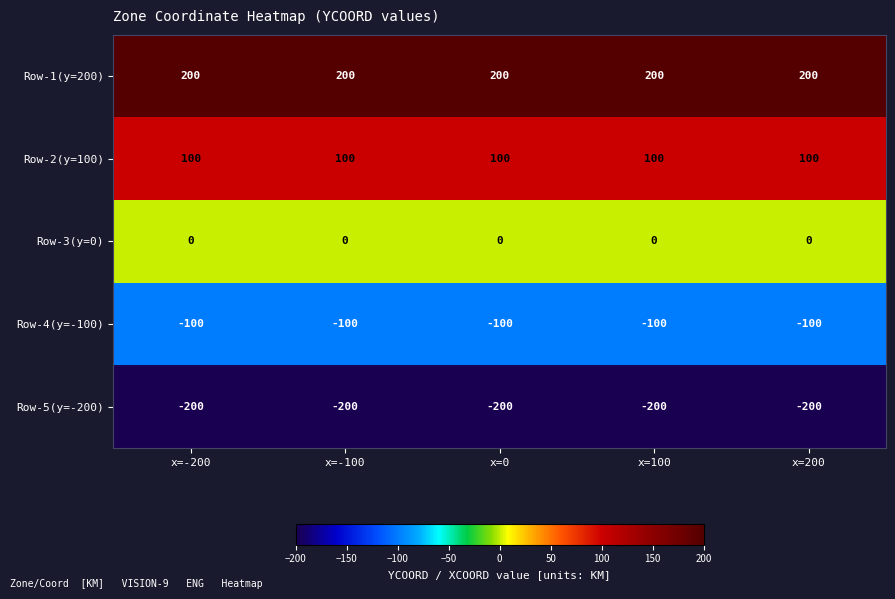

At how many categories does at least one series exceed 2?

5